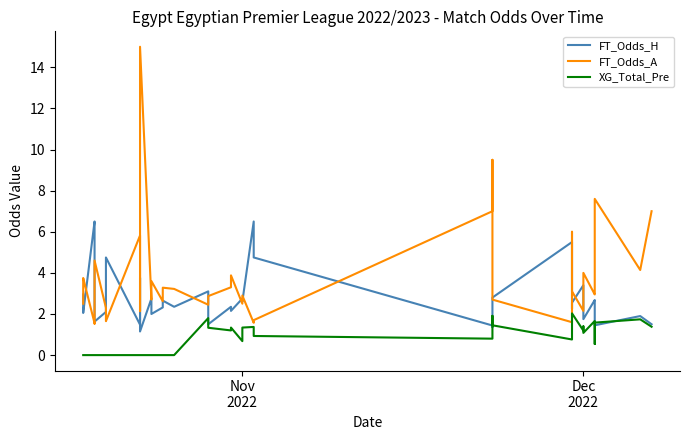

What is the value of the XG_Total_Pre point at the 22nd from the left?

1.3